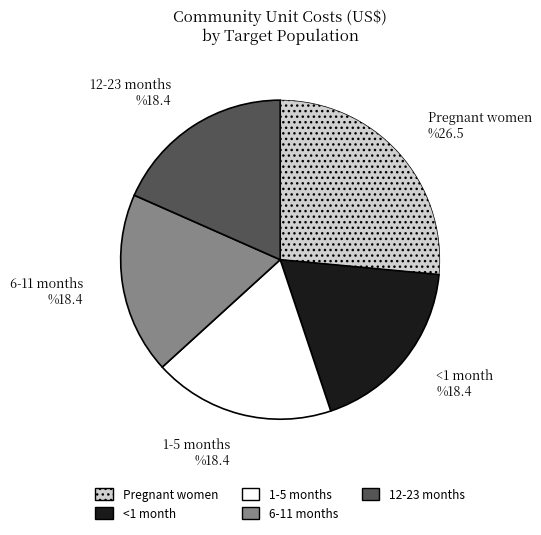

Which category has the biggest portion of the pie?

Pregnant women